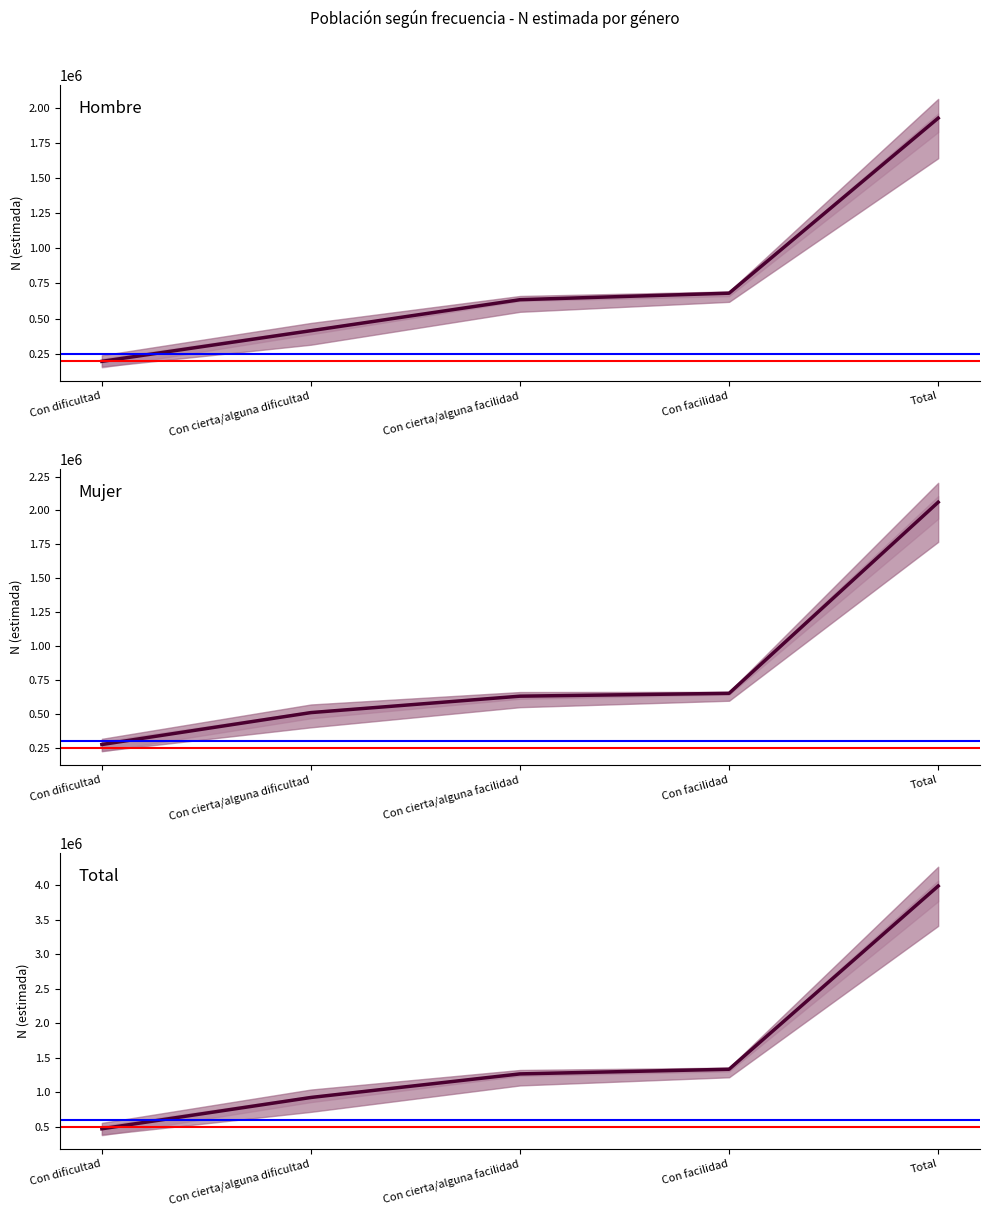

The Mujer - Tanto como deseo series shows 272681 at Con dificultad. True or false?

True